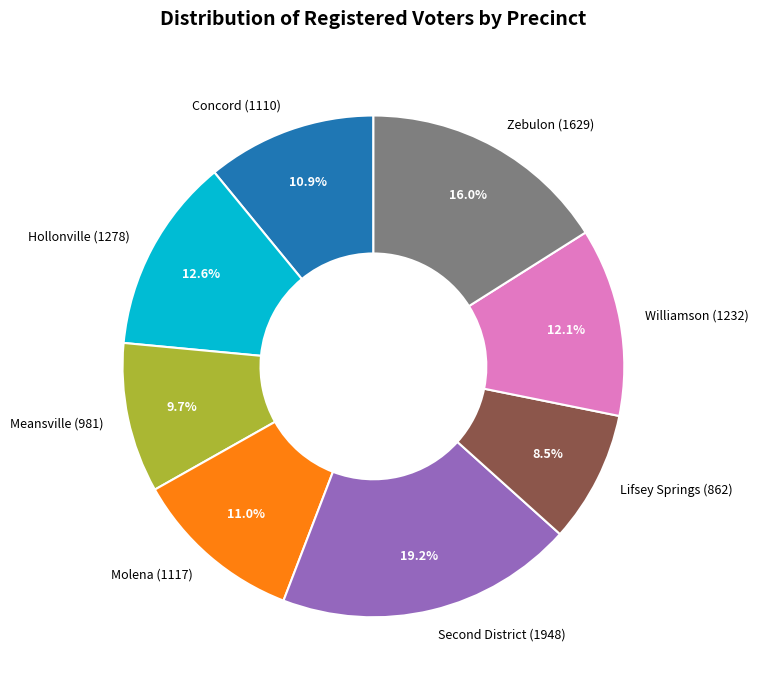

To the nearest percent, what is the average slice percentage?

12%